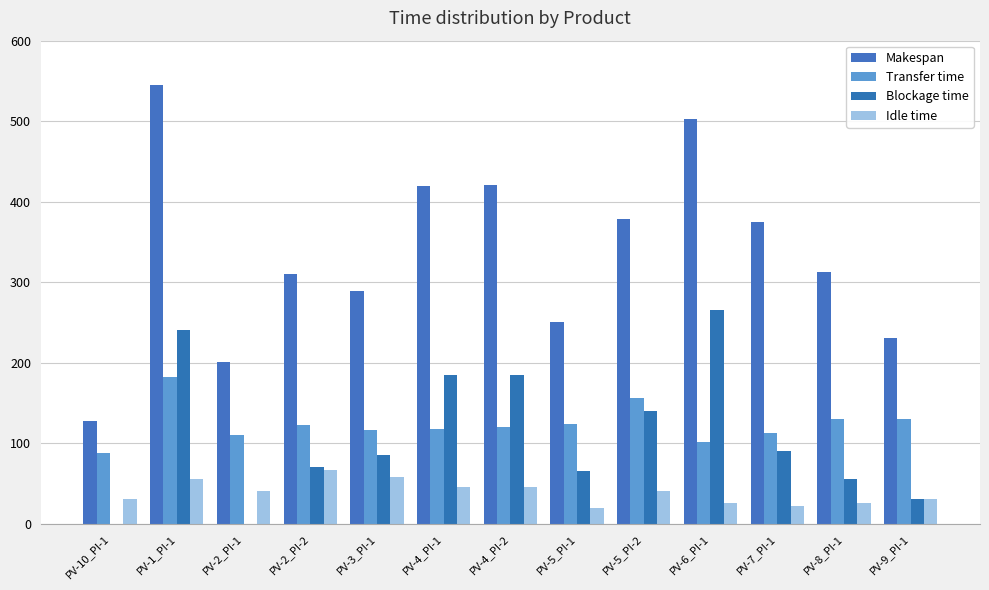

What position from the left is PV-6_PI-1?

10